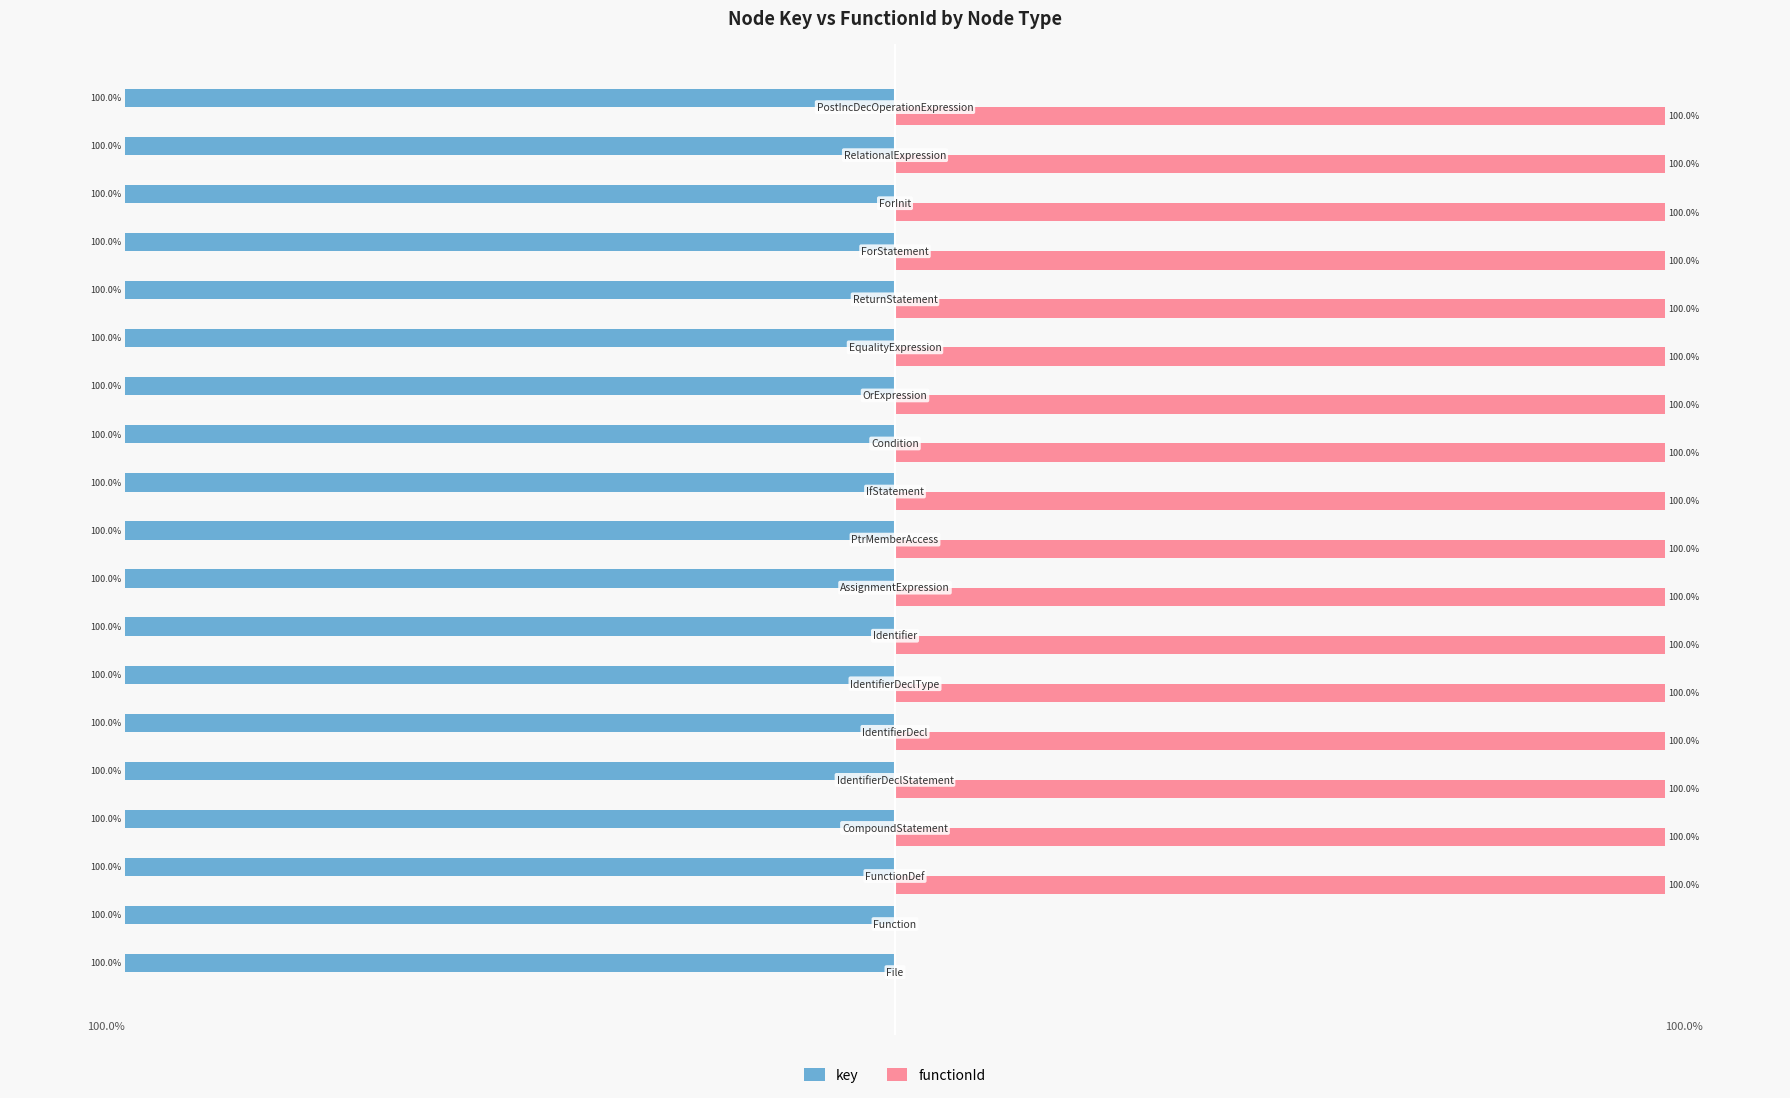

What are all the series names shown in the legend?

key, functionId